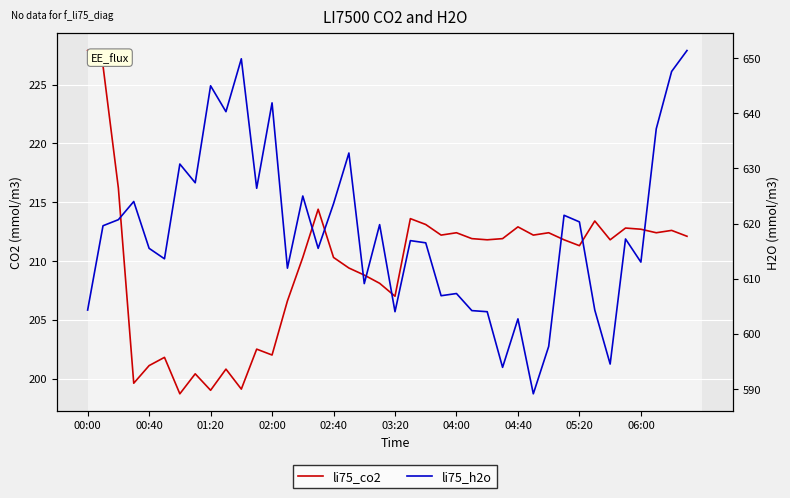

What is the sum of all li75_h2o values?

24747.3